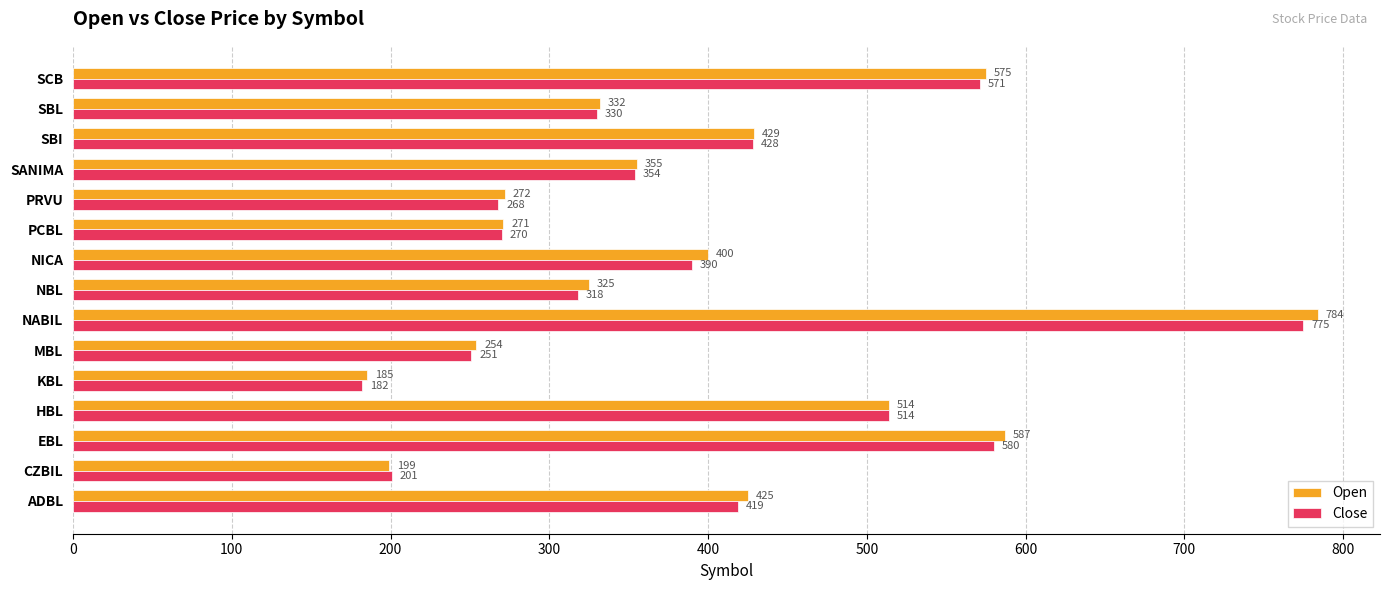

The Open series shows 199 at CZBIL. True or false?

True